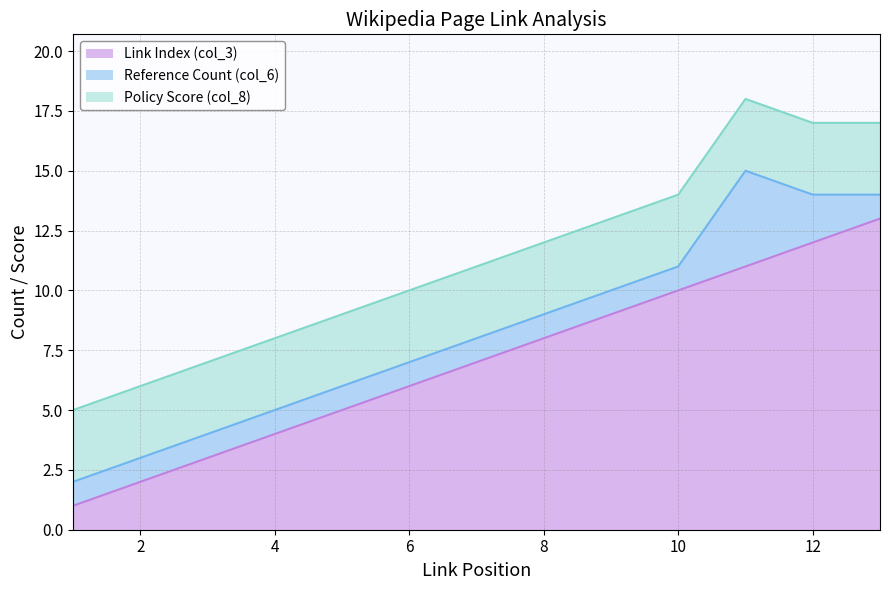

Reading right to left, transcribe all the data shown in this chart.

Link Index (col_3): 13=13	12=12	11=11	10=10	9=9	8=8	7=7	6=6	5=5	4=4	3=3	2=2	1=1
Reference Count (col_6): 13=1	12=2	11=4	10=1	9=1	8=1	7=1	6=1	5=1	4=1	3=1	2=1	1=1
Policy Score (col_8): 13=3	12=3	11=3	10=3	9=3	8=3	7=3	6=3	5=3	4=3	3=3	2=3	1=3